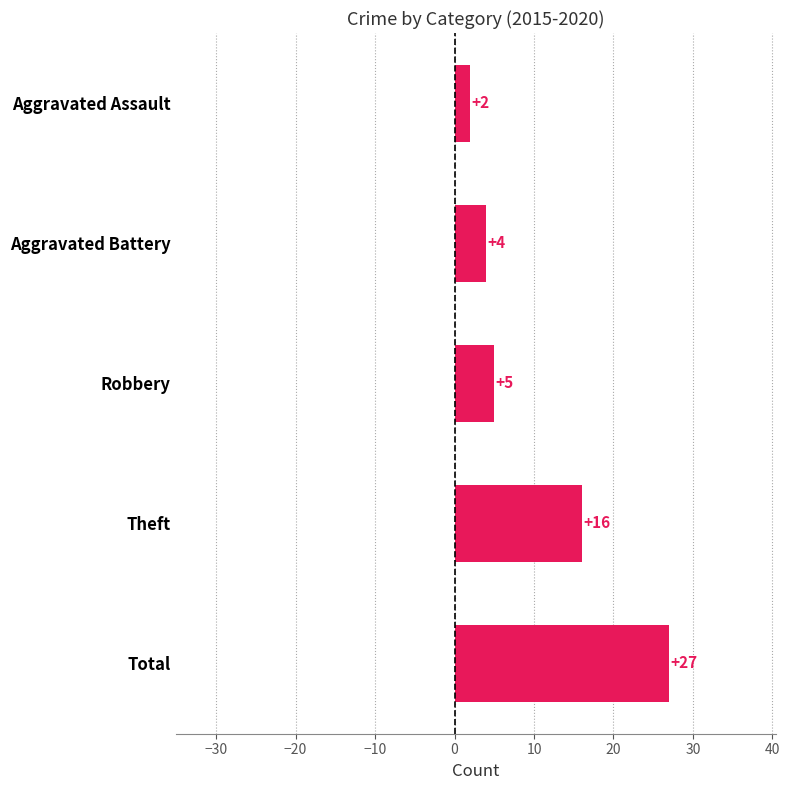

What is the change in value from Aggravated Assault to Robbery?

+3